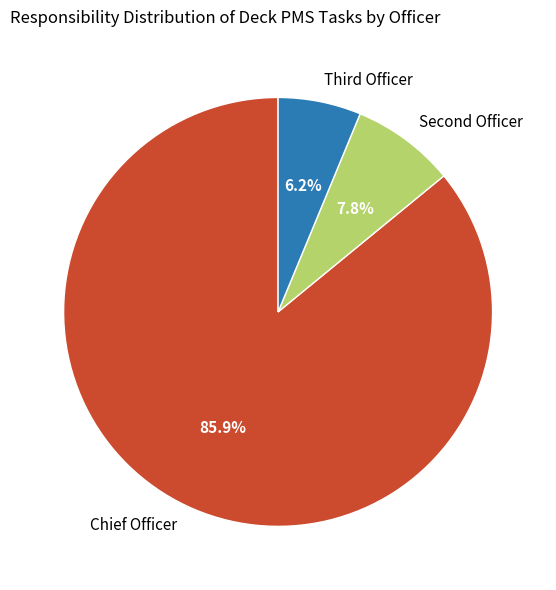

Rank the categories by value from lowest to highest.

Third Officer, Second Officer, Chief Officer